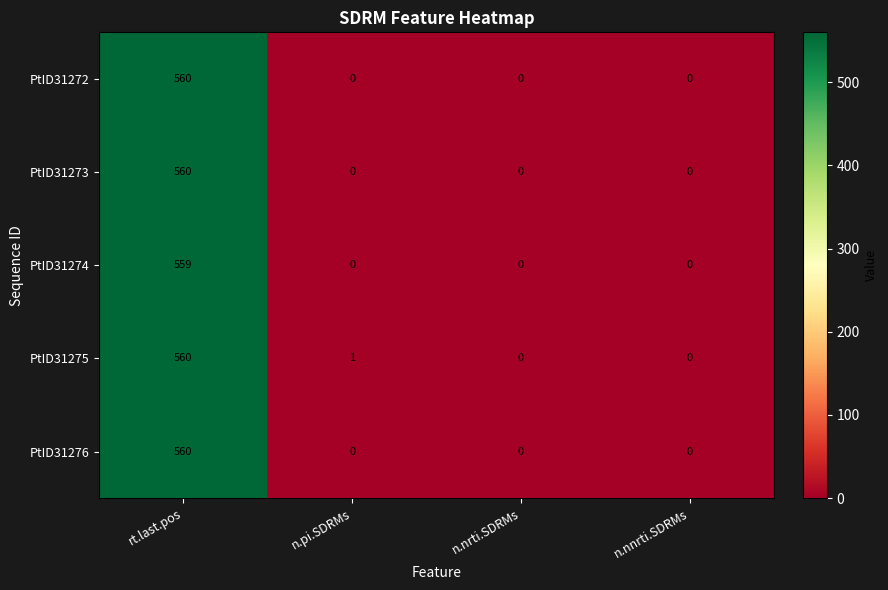

Which series has the largest total across all categories?

PtID31275